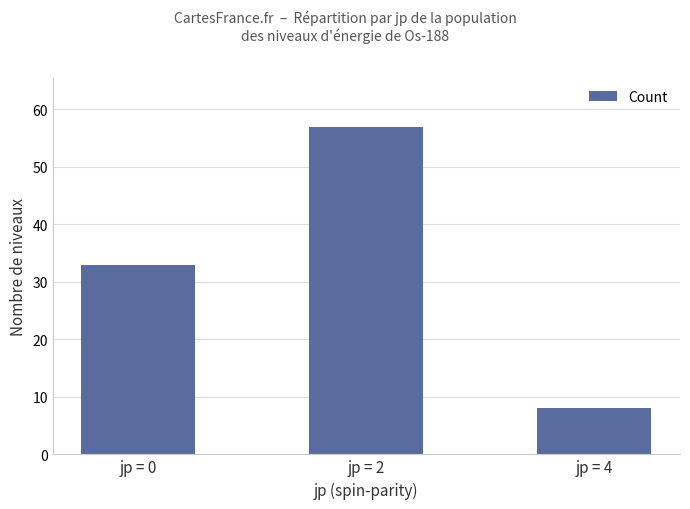

What is the ratio of the value at jp = 4 to the value at jp = 0?

0.2